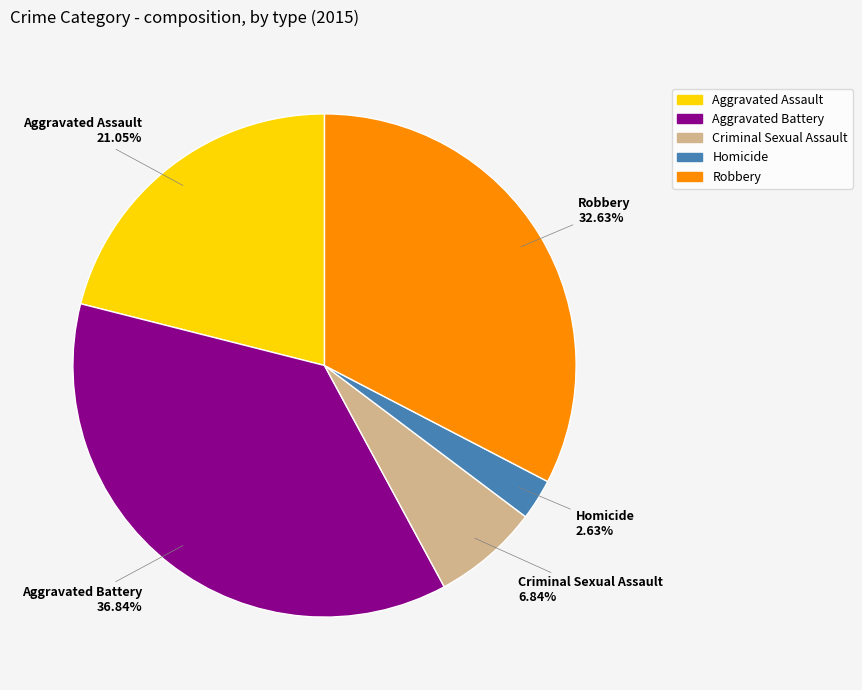

To the nearest percent, what percentage of the pie is Criminal Sexual Assault?

7%